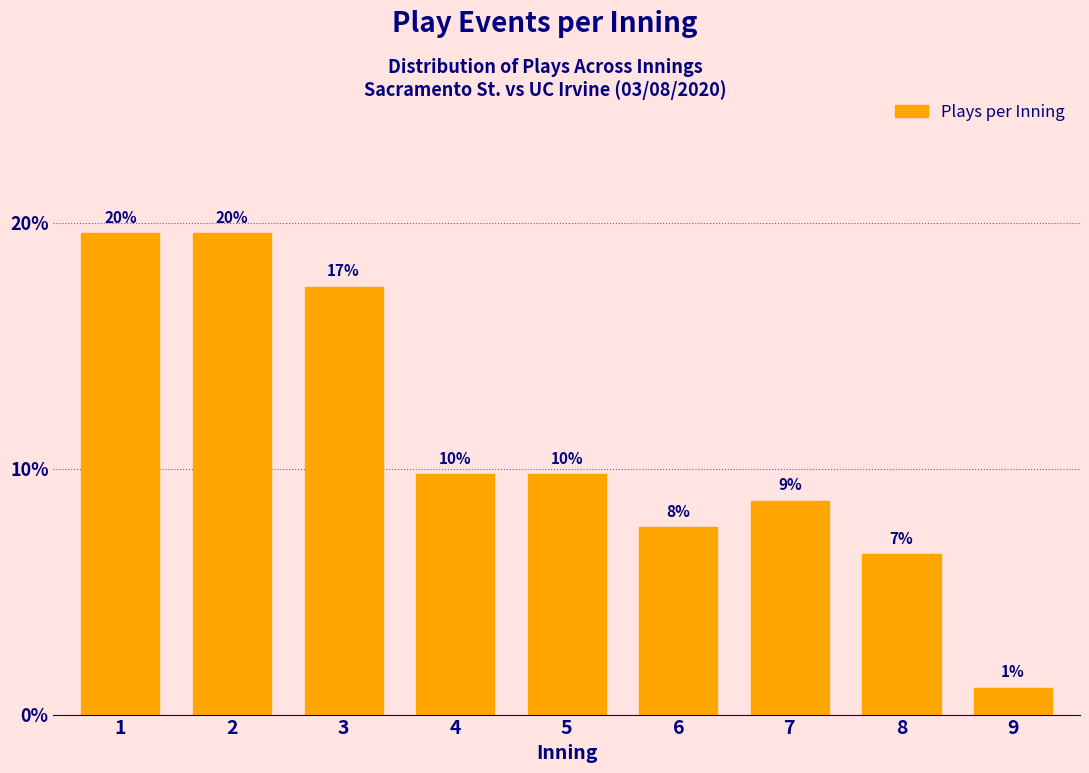

How many bars are there in total?

9